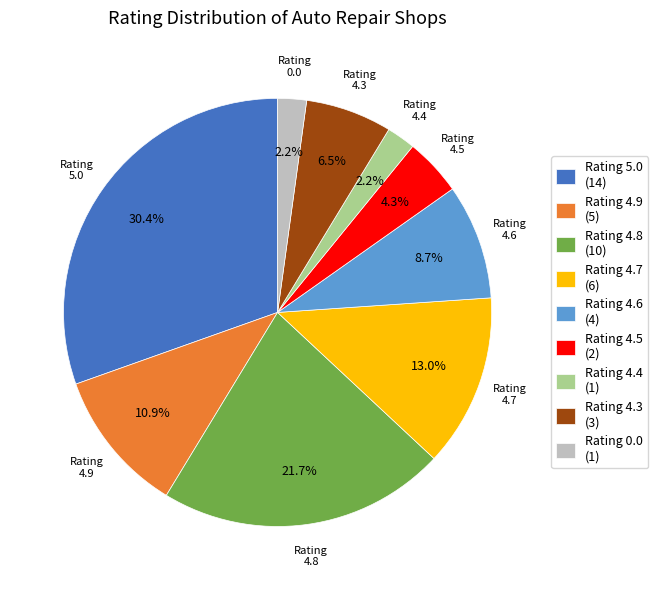

Which has a higher value, Rating 4.8 (10) or Rating 4.5 (2)?

Rating 4.8 (10)